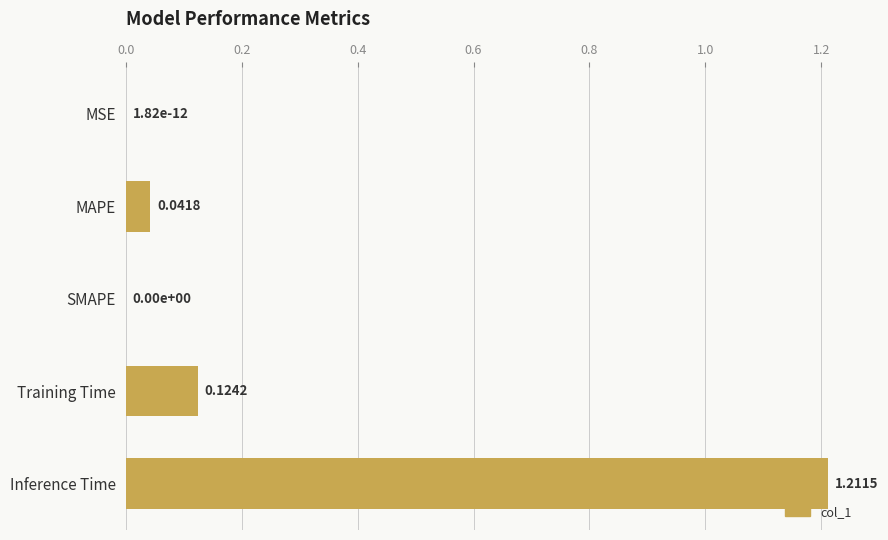

What is the sum of all values?

1.4